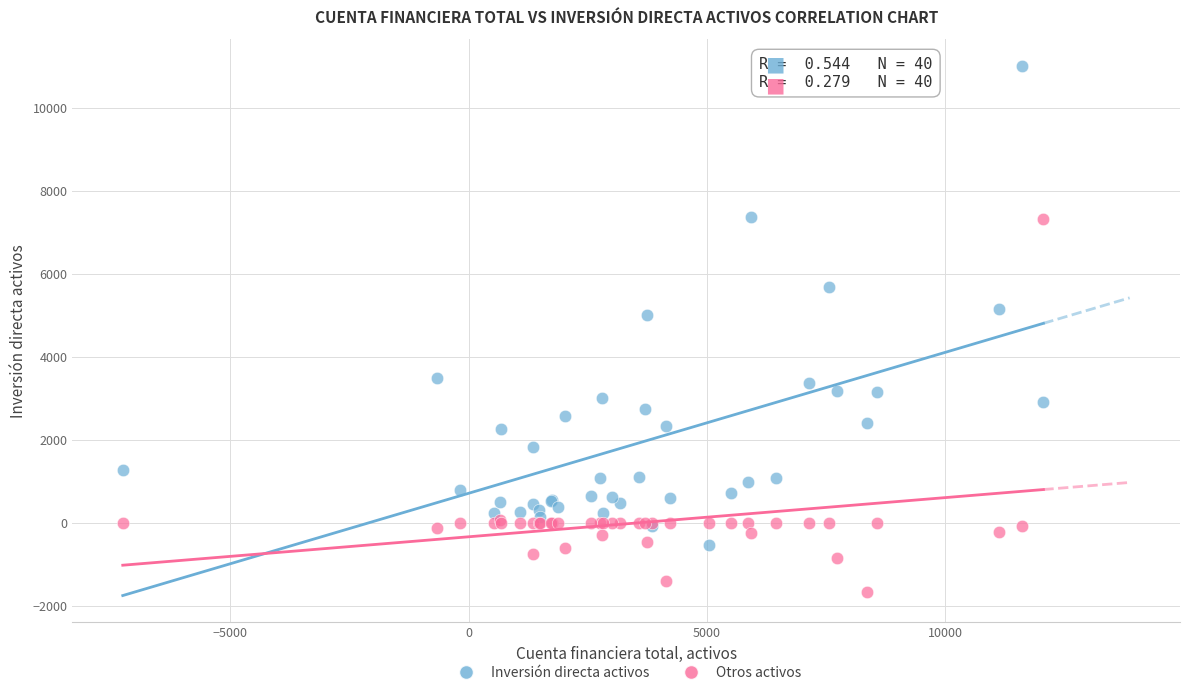

Which series has the widest spread of Y values?

Inversión directa activos